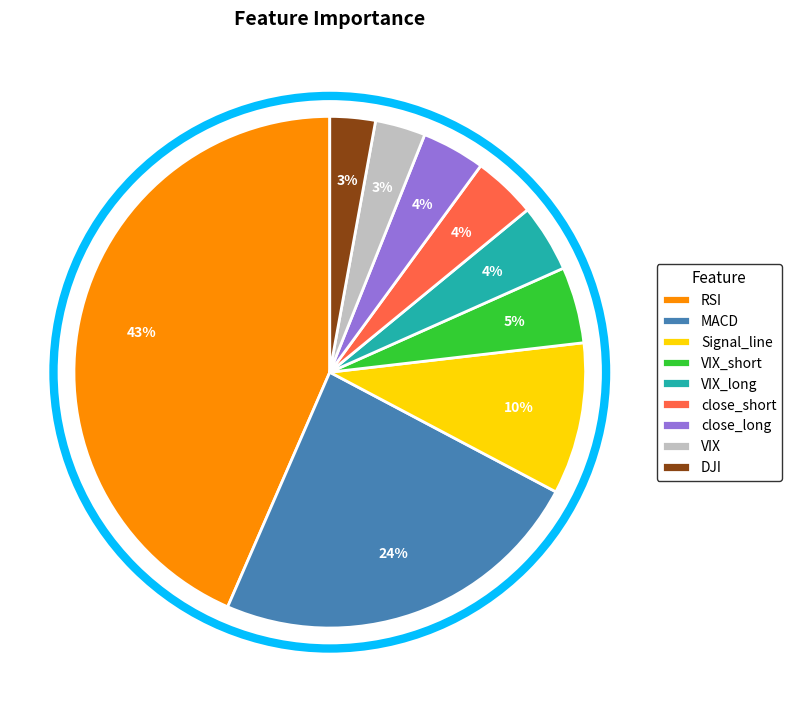

To the nearest percent, what portion does close_short represent?

4%